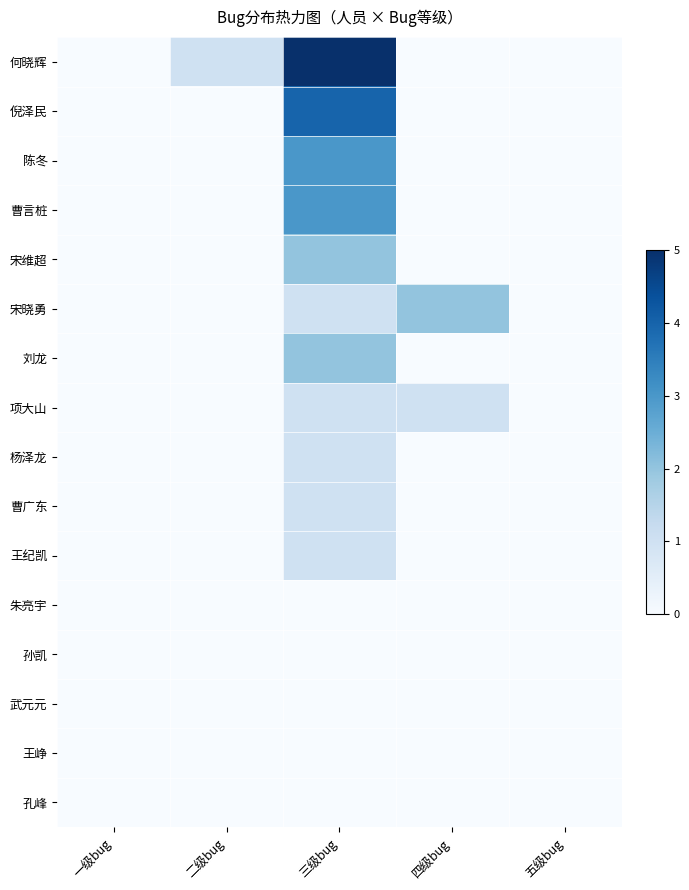

Count the number of data series in this chart.

16